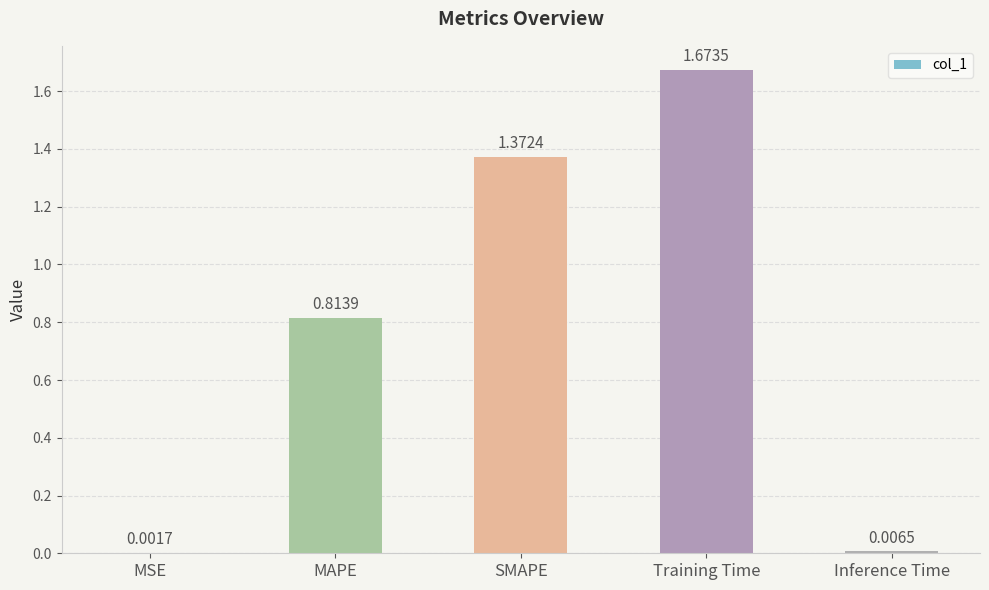

Where is the data nearest to the value 0?

MSE